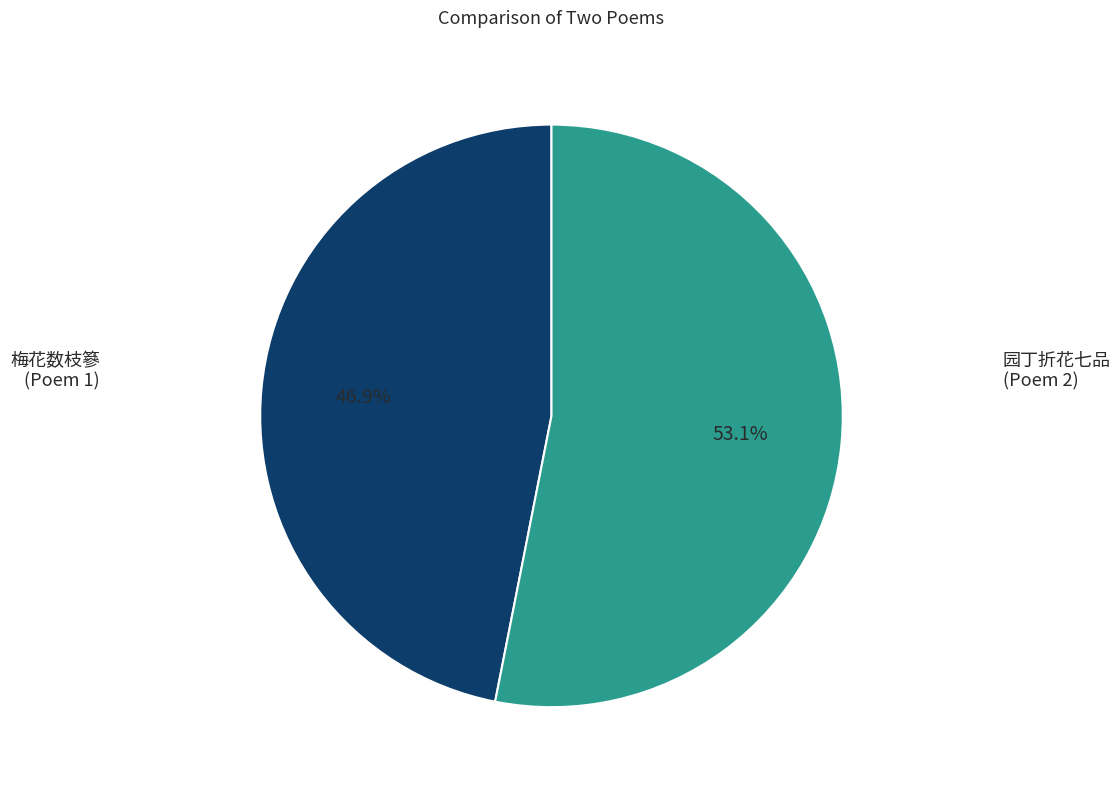

Is there a majority slice in this chart?

Yes